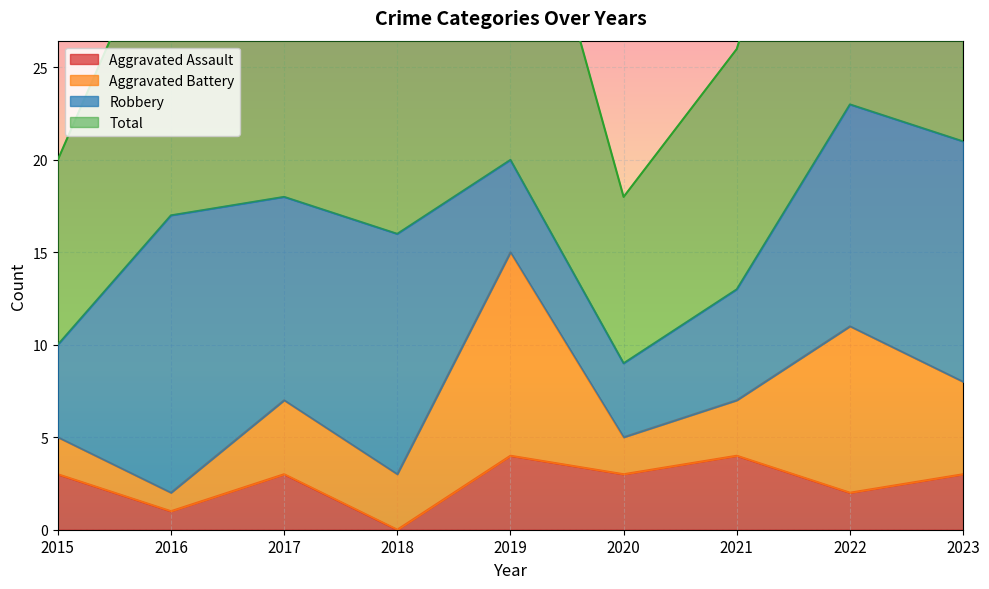

Which series has the widest spread of values?

Total